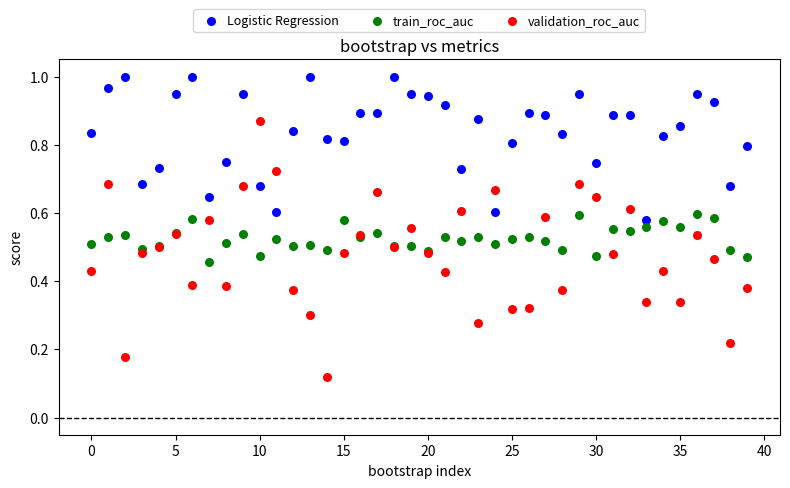

What are all the series names shown in the legend?

Logistic Regression, train_roc_auc, validation_roc_auc